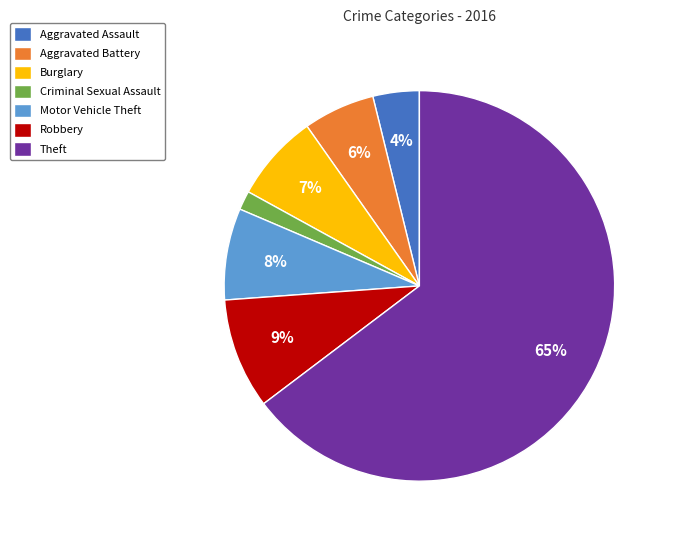

Which slice represents more than half of the pie?

Theft